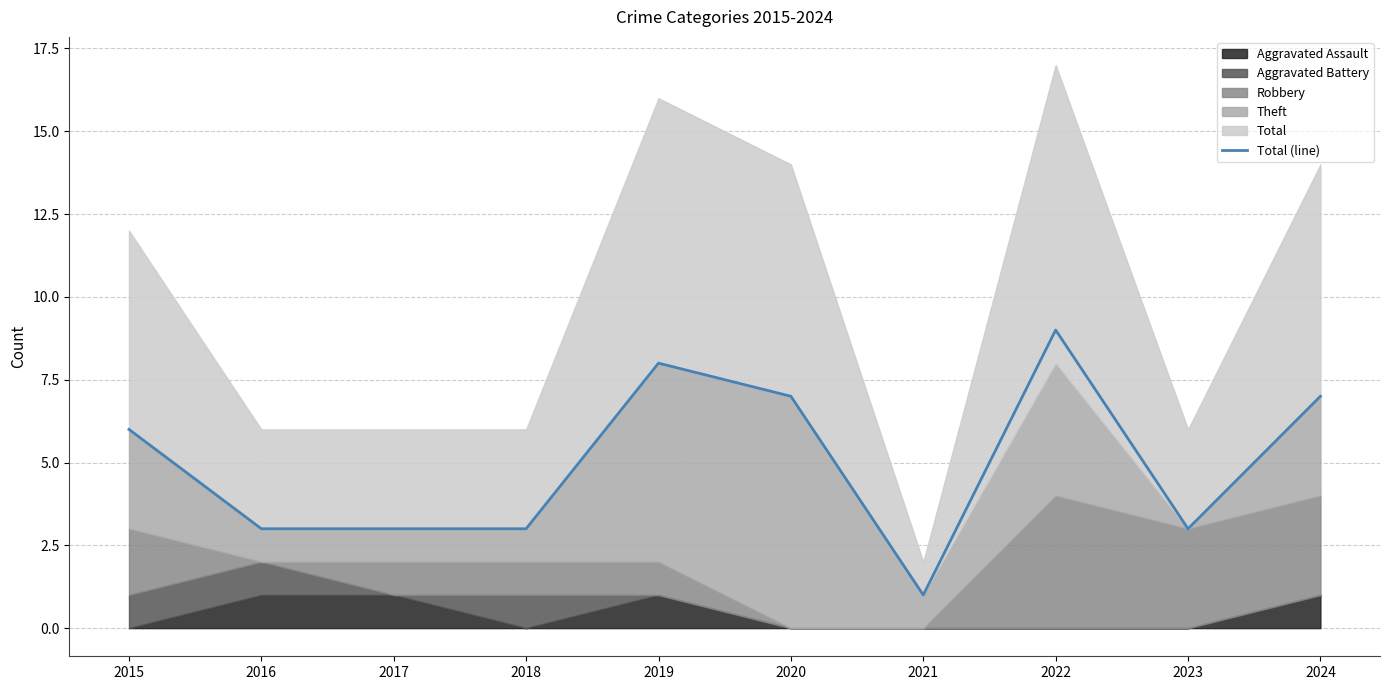

Reading left to right, what are all the values shown in this chart?

6	3	3	3	8	7	1	9	3	7